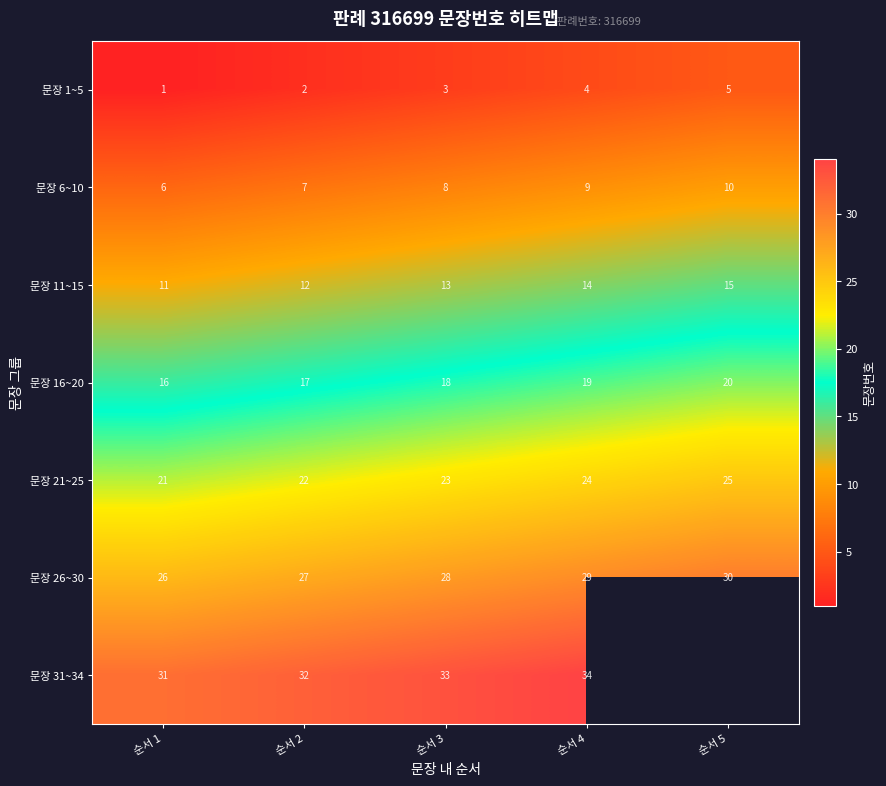

What is the total value across all series at 순서 4?

133